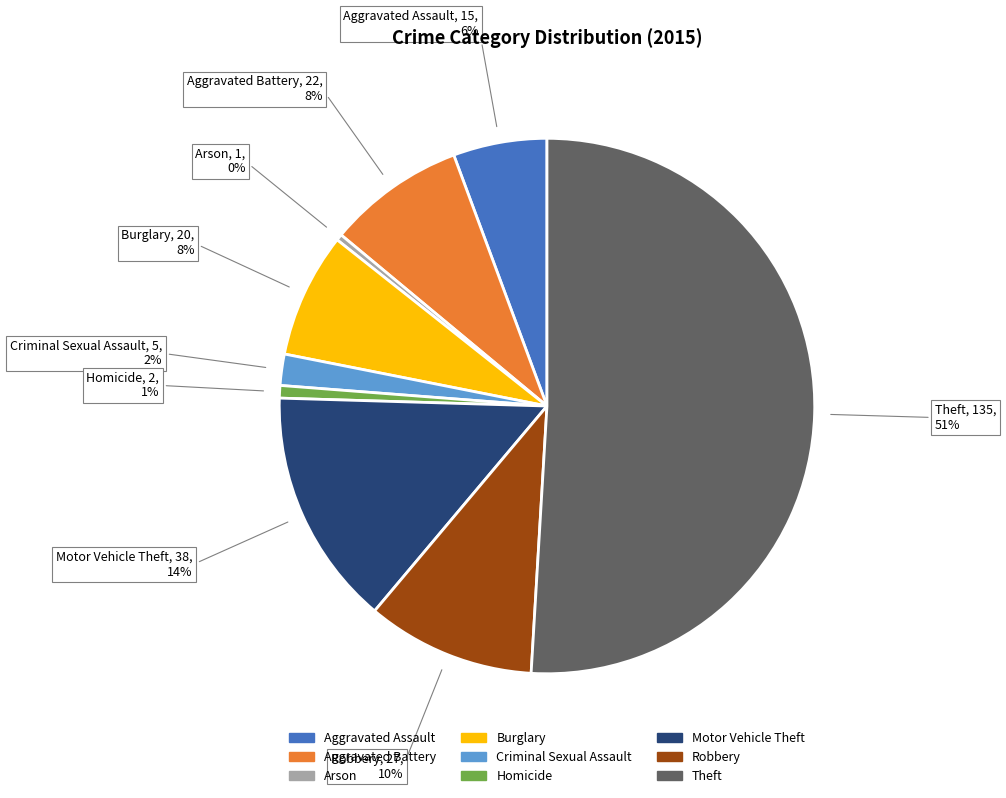

What percentage is the Aggravated Assault slice, to the nearest percent?

6%